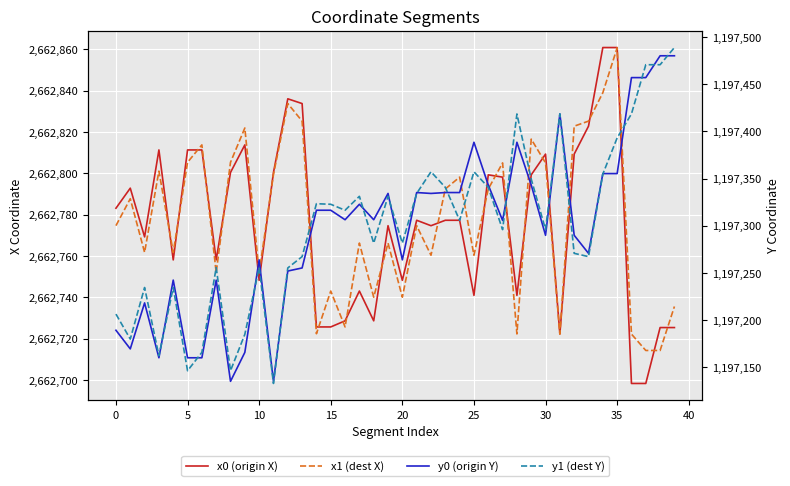

What is the label of the 11th point from the right?

29